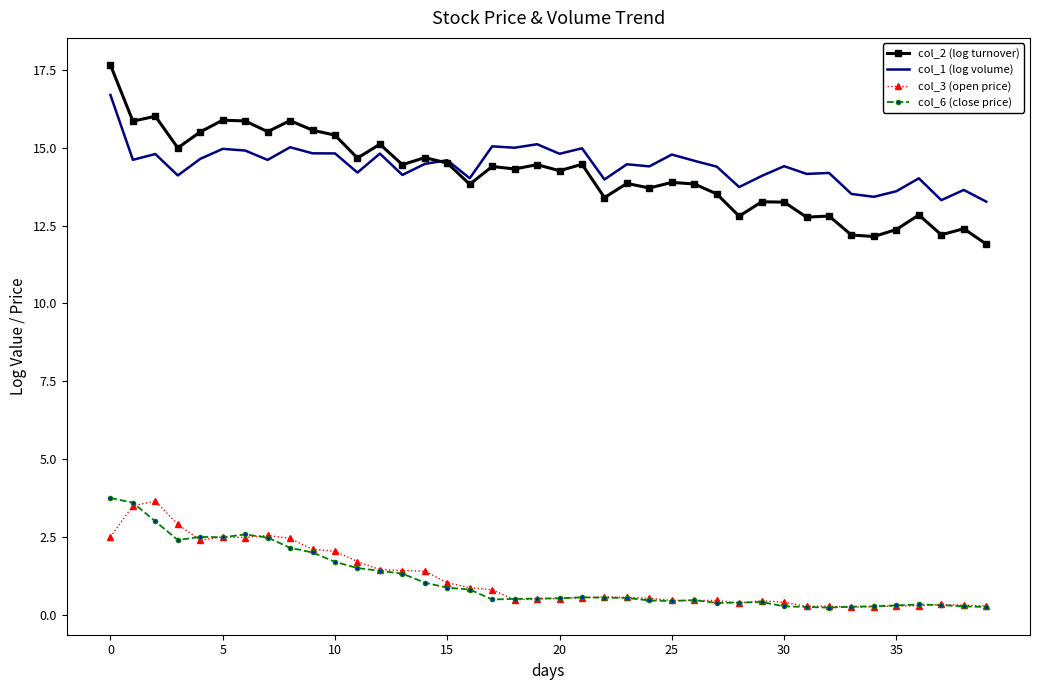

What is the minimum value for col_1 (log volume)?

13.3